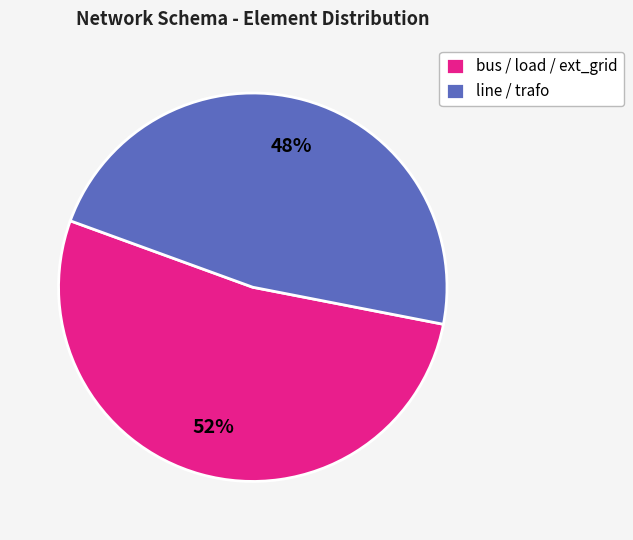

To the nearest percent, what portion does line / trafo represent?

48%